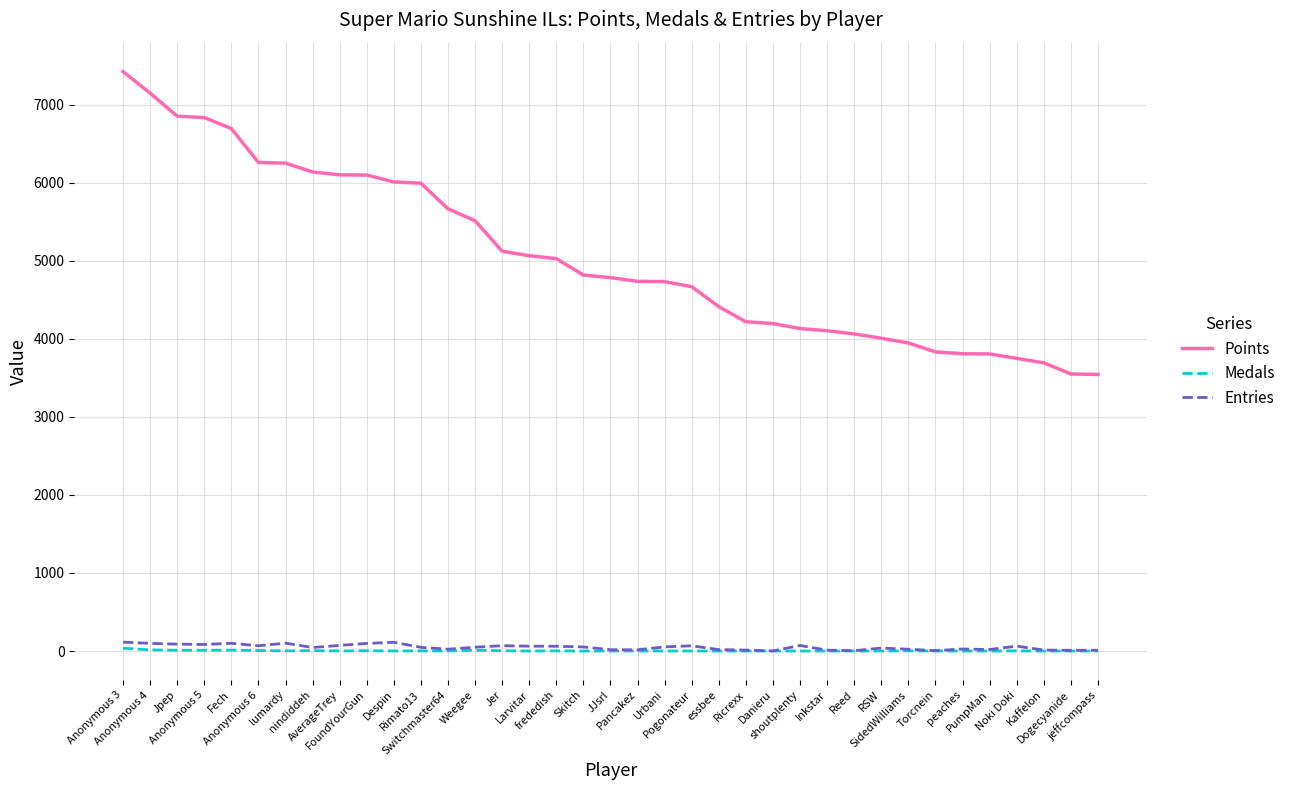

True or false: Points and Entries intersect in this chart.

False